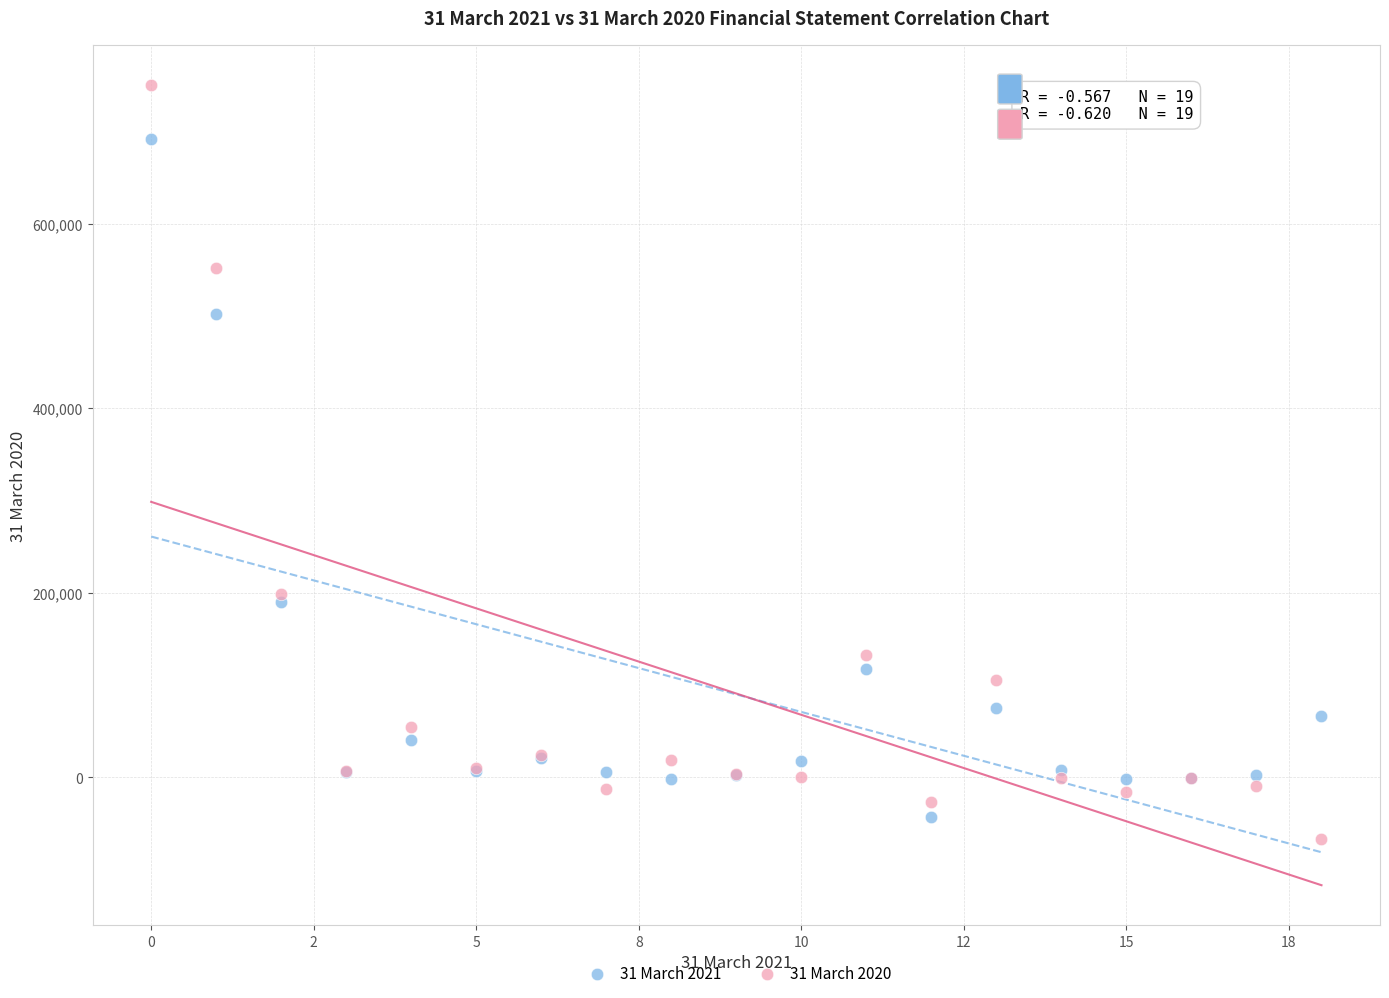

Which series has the largest Y range (max minus min)?

31 March 2020